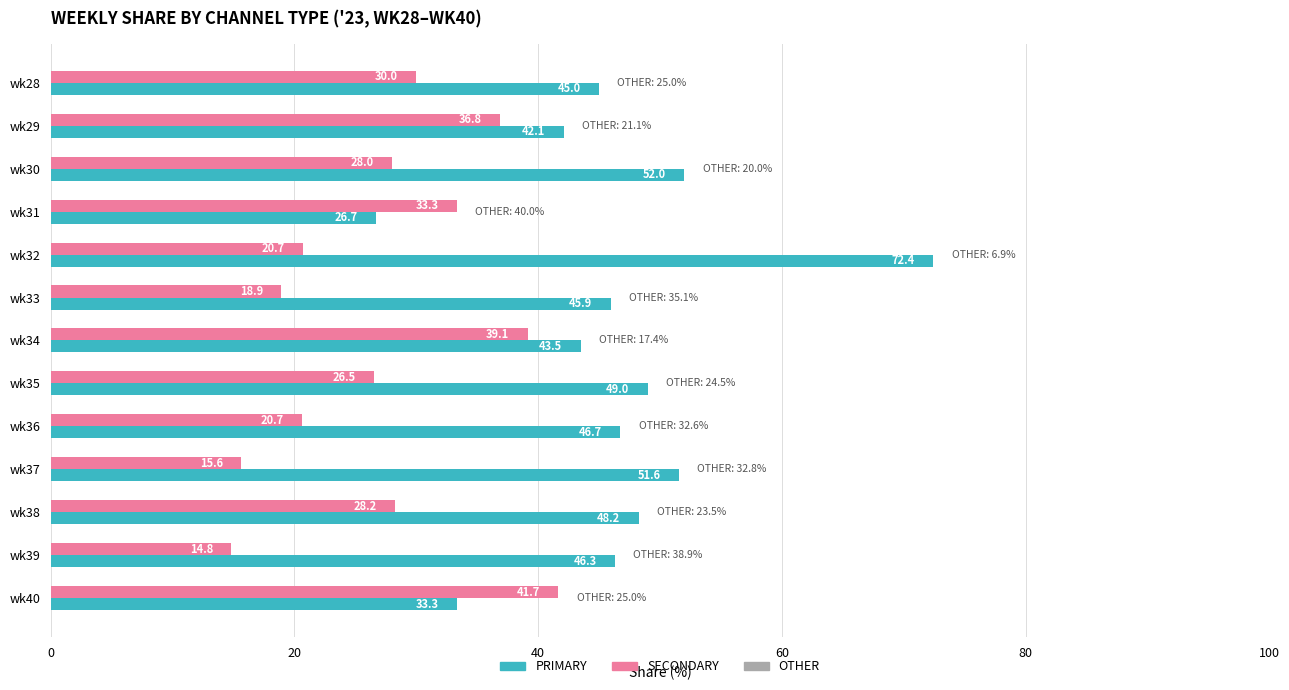

At how many categories does at least one series exceed 71?

1